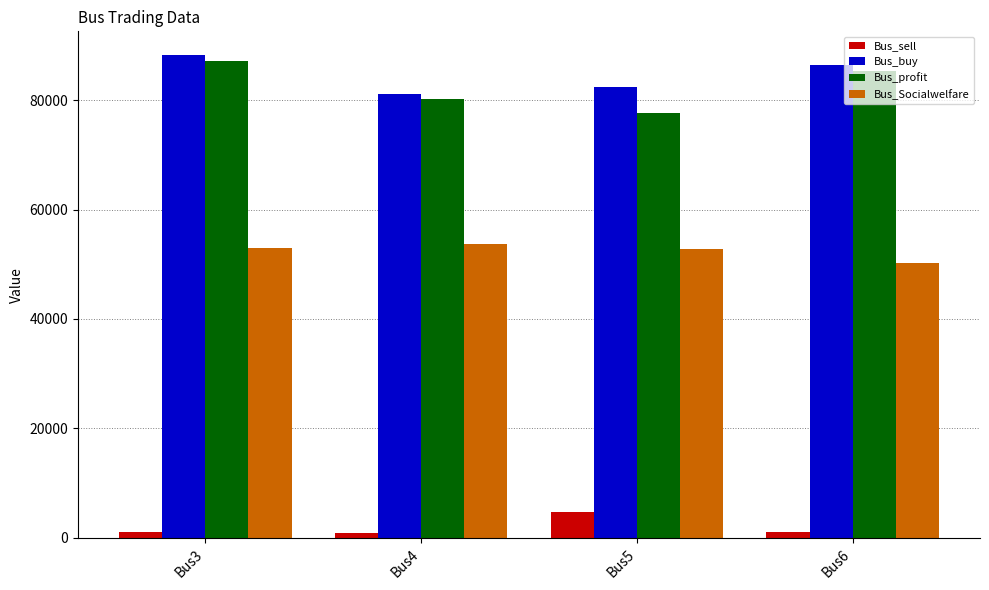

At which category is the sum across all series the highest?

Bus3